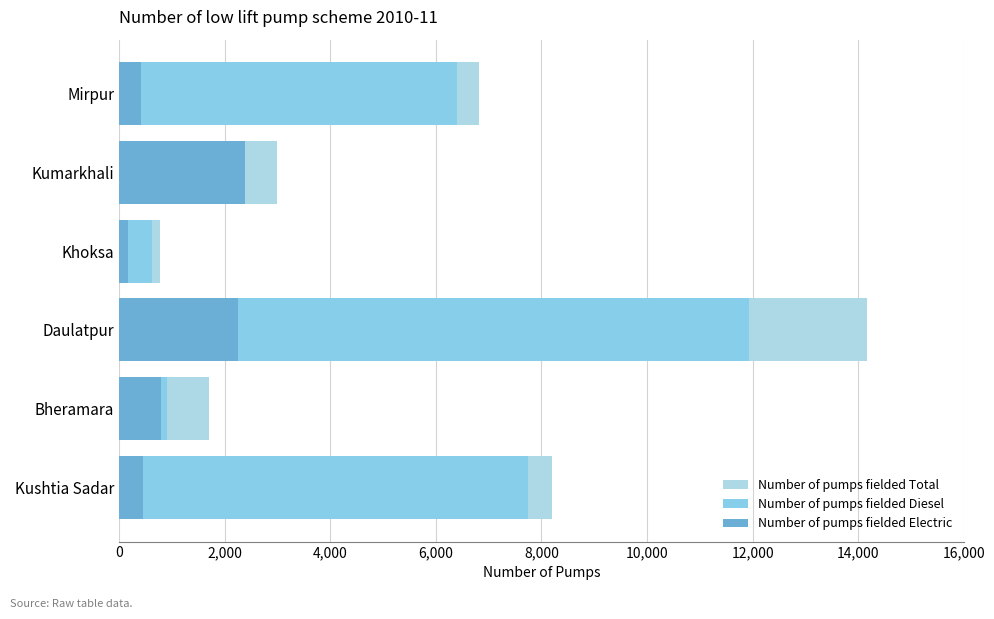

What is the minimum value shown in the chart?

158